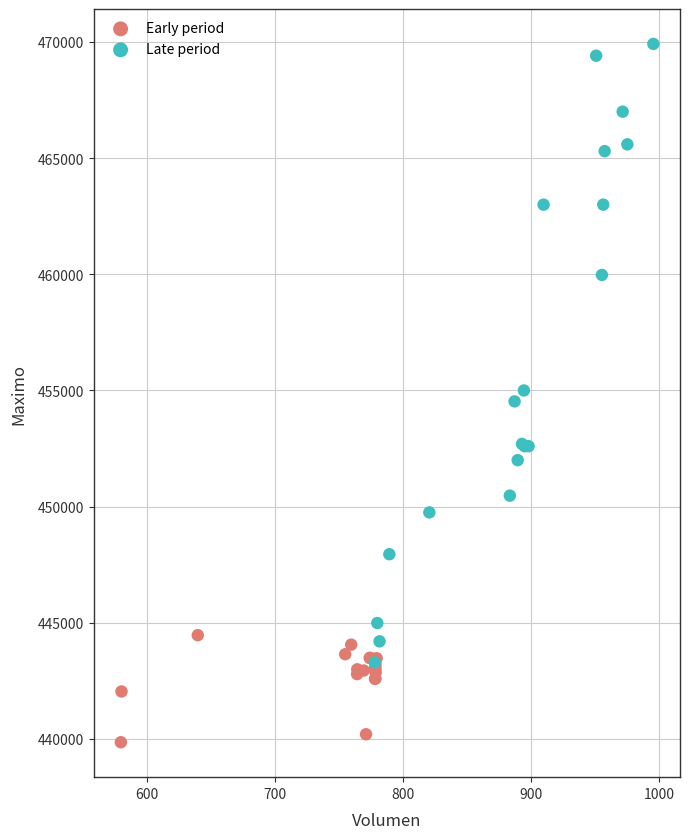

Which series has the widest spread of Y values?

Late period